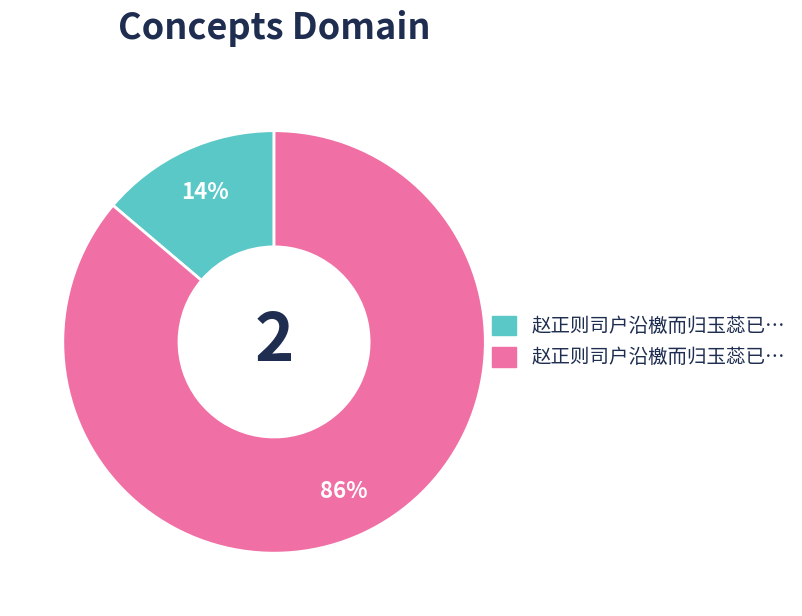

To the nearest percent, what is the average slice percentage?

50%